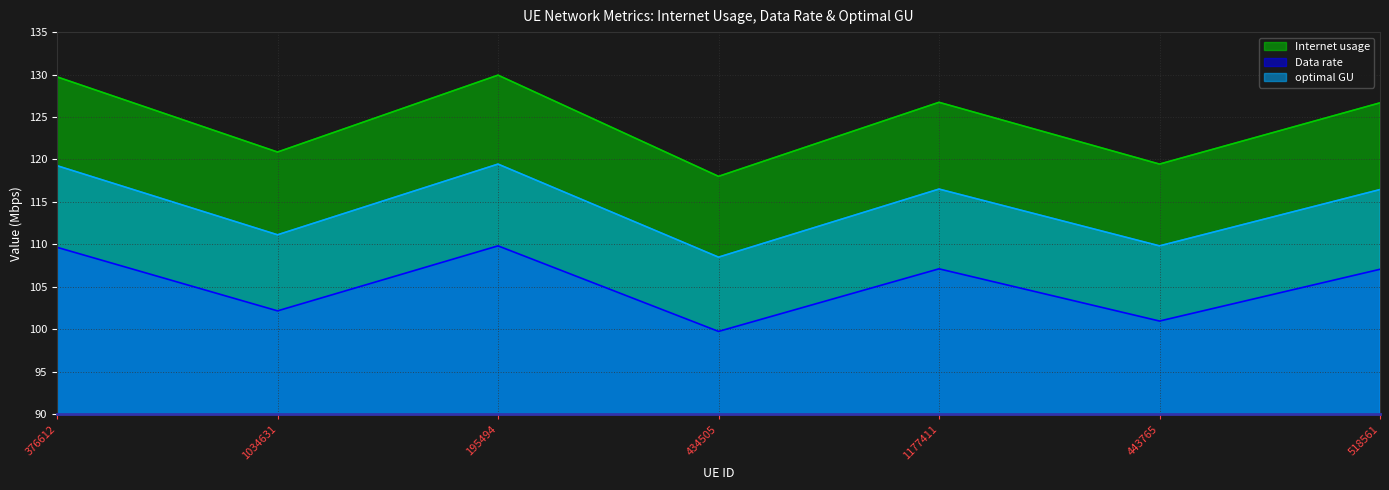

True or false: Internet usage has a value of 218.5 at 518561.

False